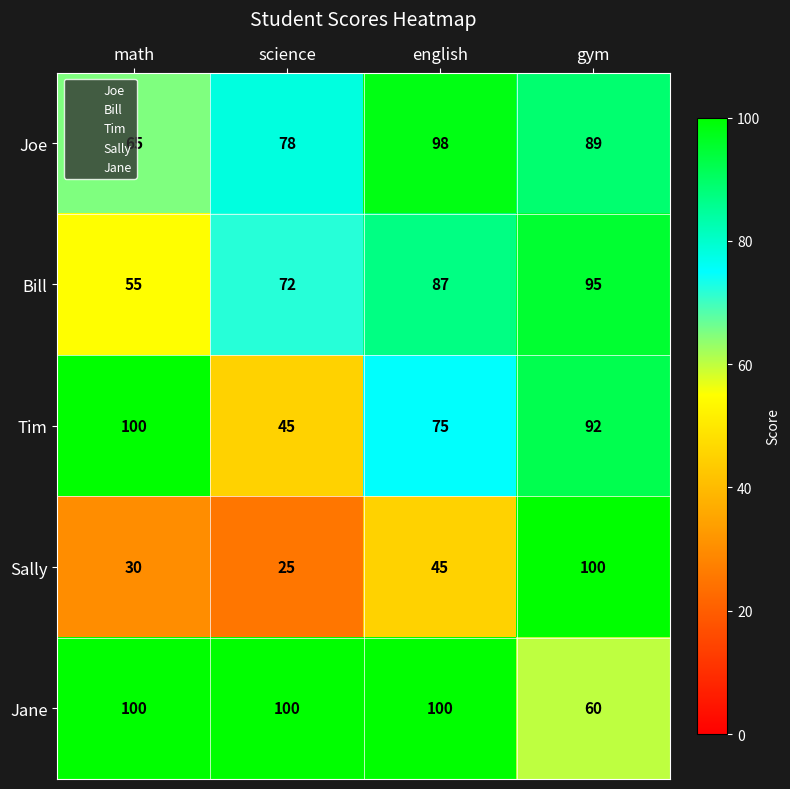

How many data points does each series have?

4